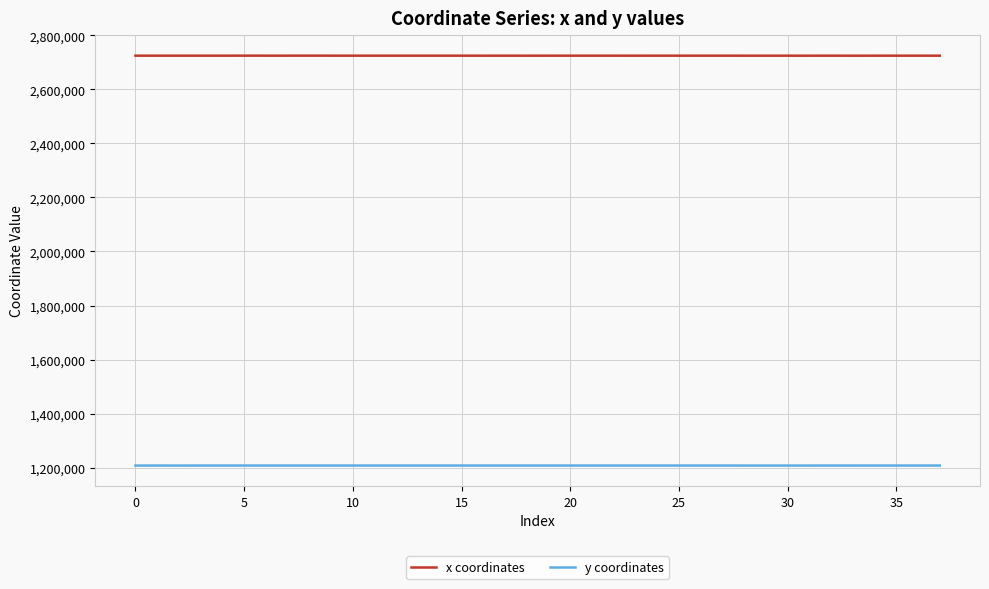

List the series in order of their overall mean, lowest first.

y coordinates, x coordinates